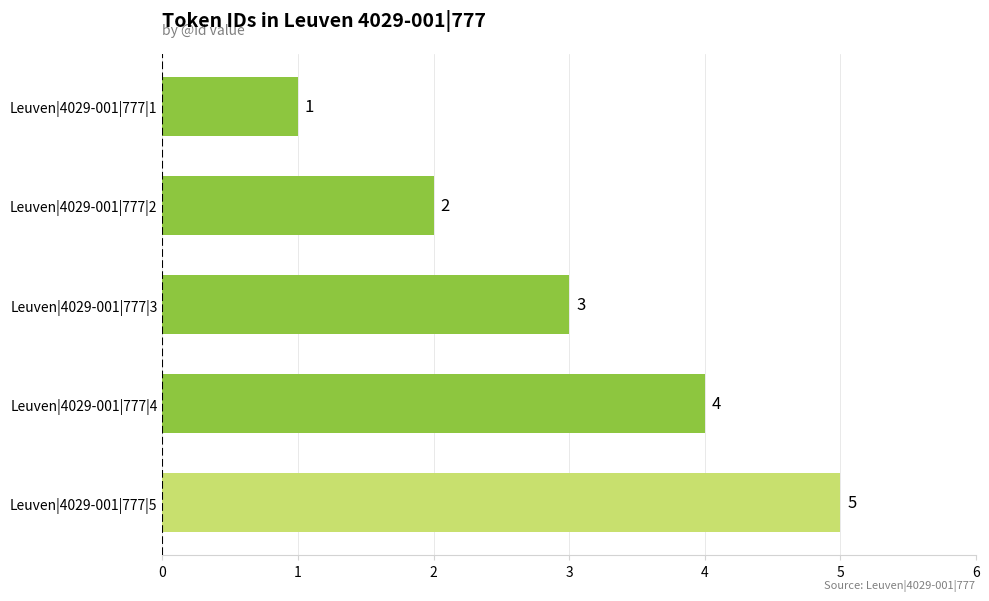

Where is the data nearest to the value 3?

Leuven|4029-001|777|3